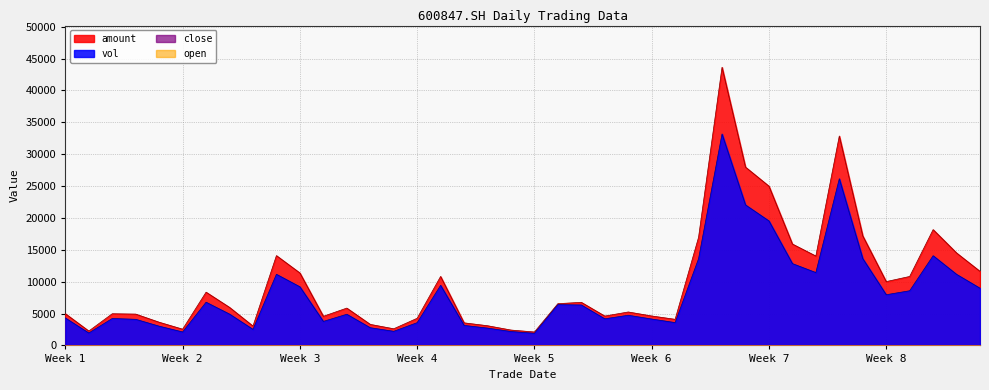

True or false: amount and vol cross at least once.

False